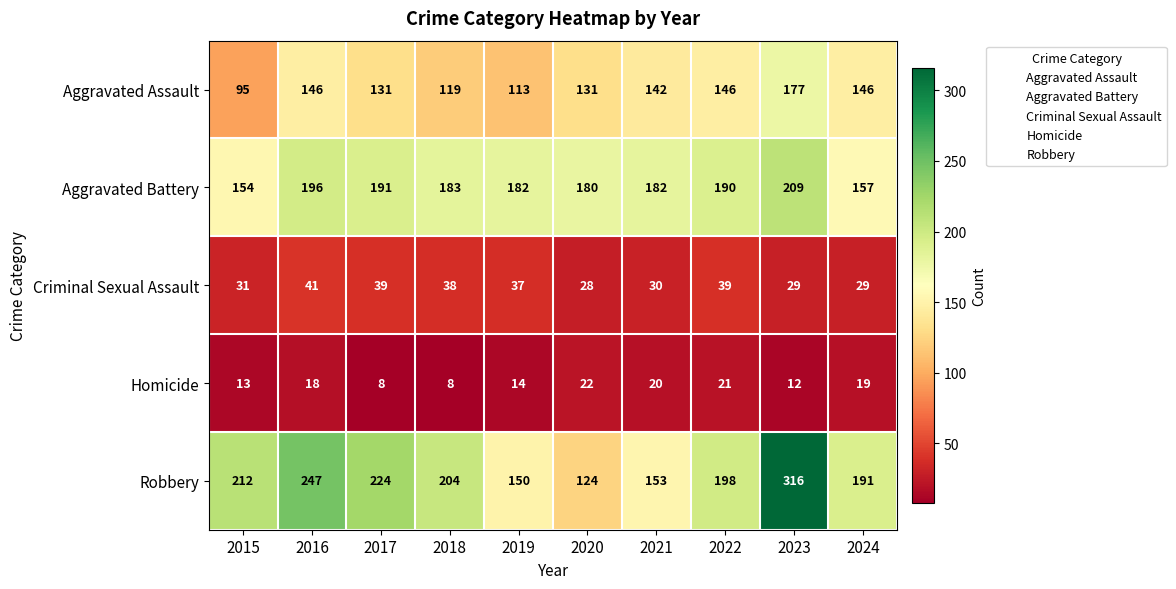

Is it true that Homicide equals 8 at 2018?

True